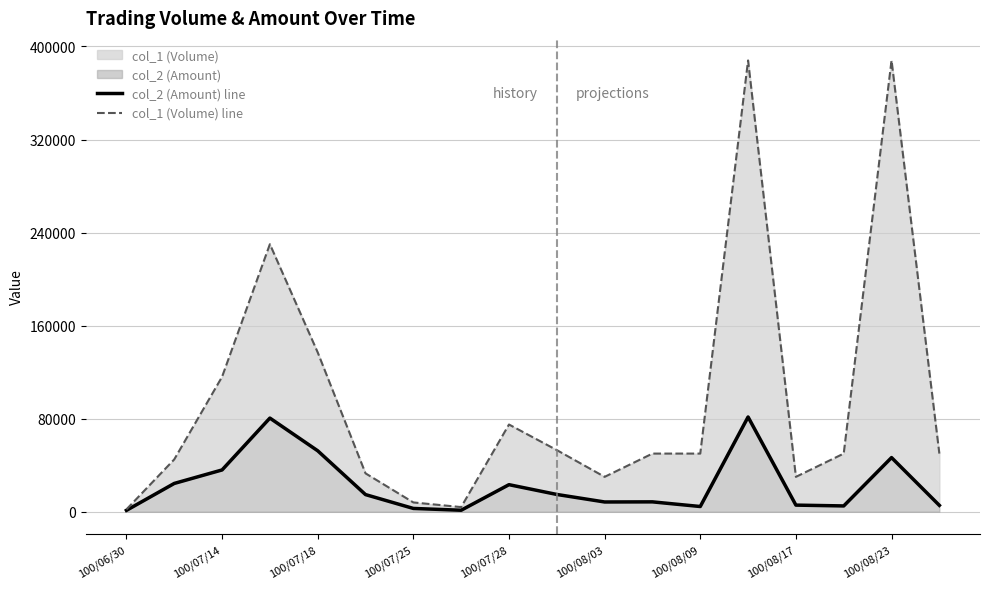

What is the sum of all col_1 (Volume) line values?

1739000